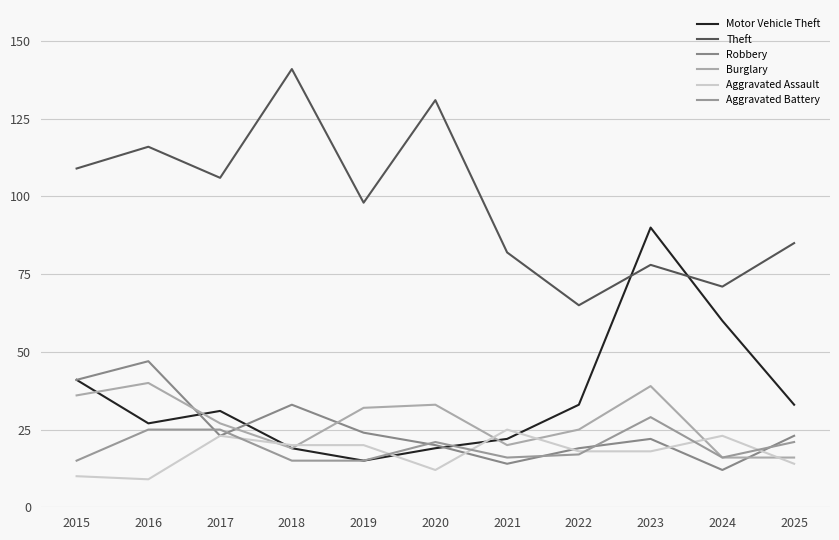

Rank the series by their maximum value, from highest to lowest.

Theft, Motor Vehicle Theft, Robbery, Burglary, Aggravated Battery, Aggravated Assault